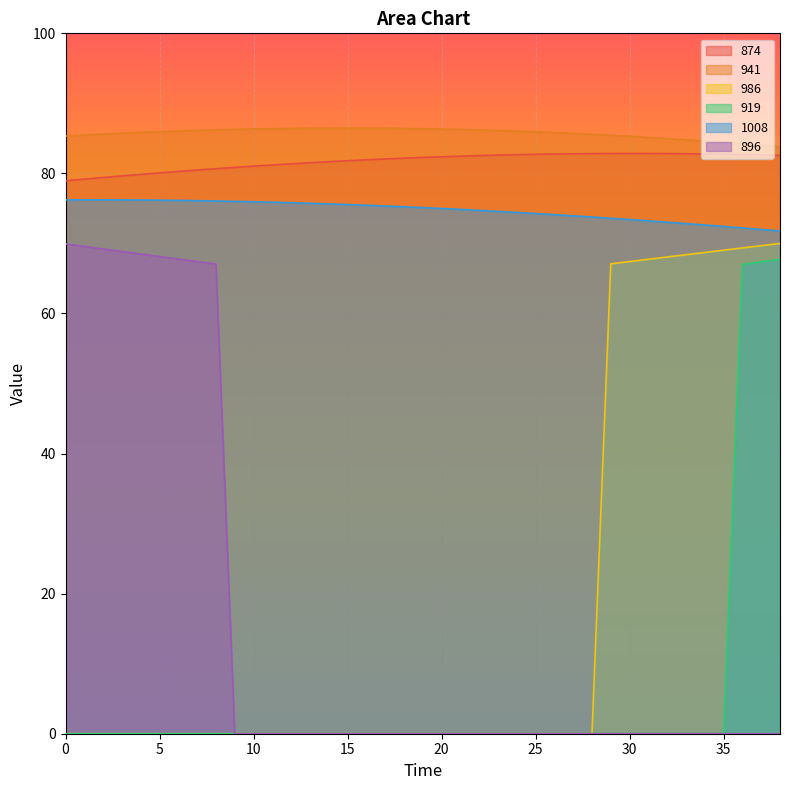

What is the maximum value for 986?

70.0